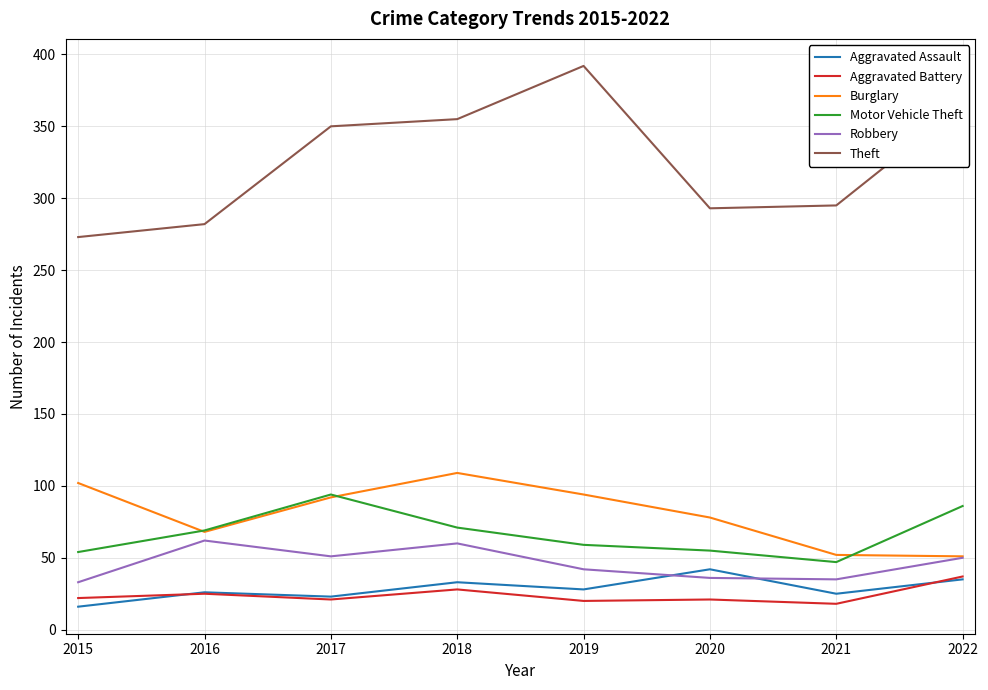

What is the difference between the second highest and minimum values in the Aggravated Battery series?

10